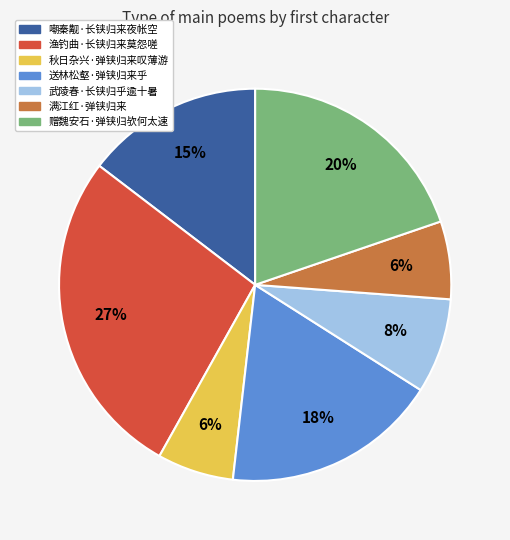

To the nearest percent, what is the difference between the largest and smallest slice percentages?

21%